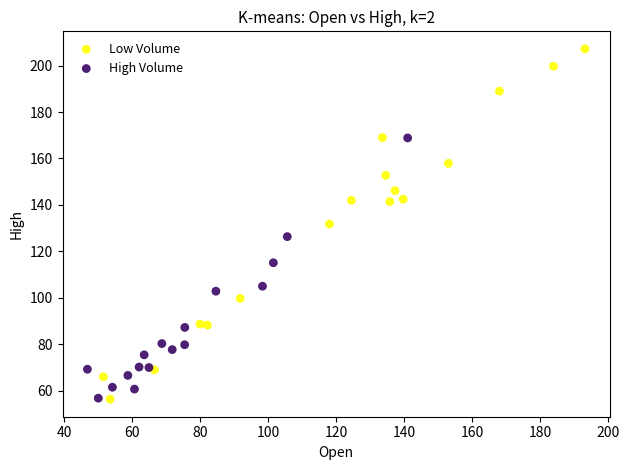

What are all the series names shown in the legend?

Low Volume, High Volume